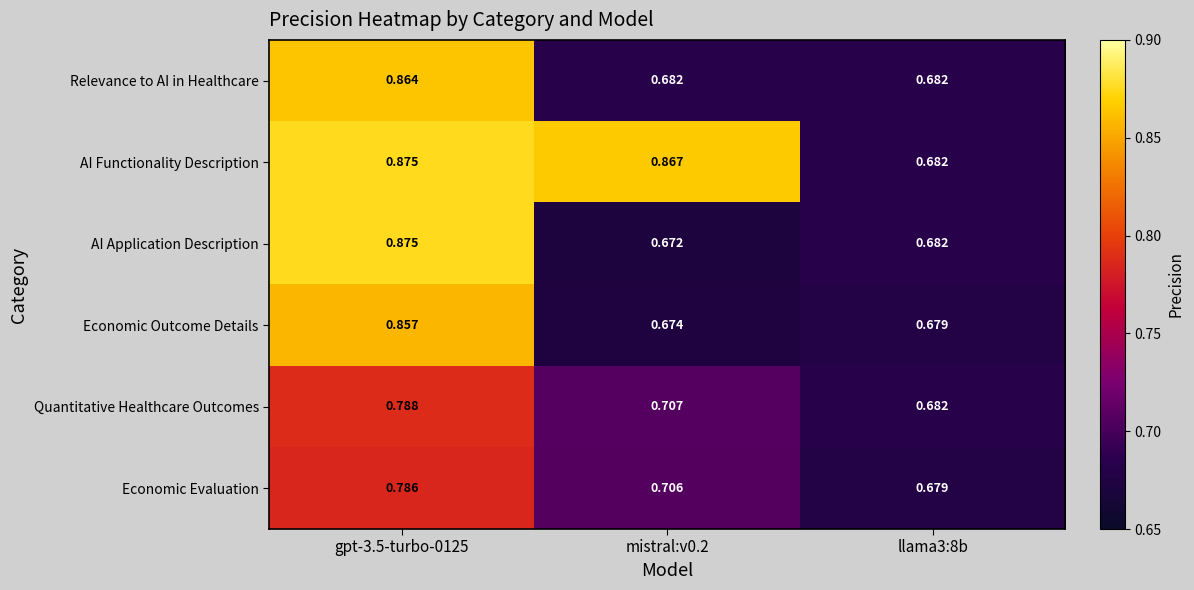

Which series changed the most between mistral:v0.2 and llama3:8b?

AI Functionality Description